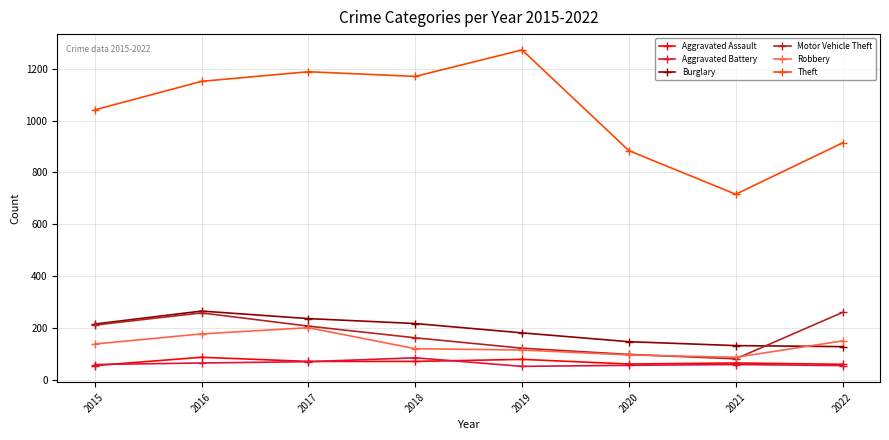

The value of Aggravated Assault at 2021 is 66. True or false?

True